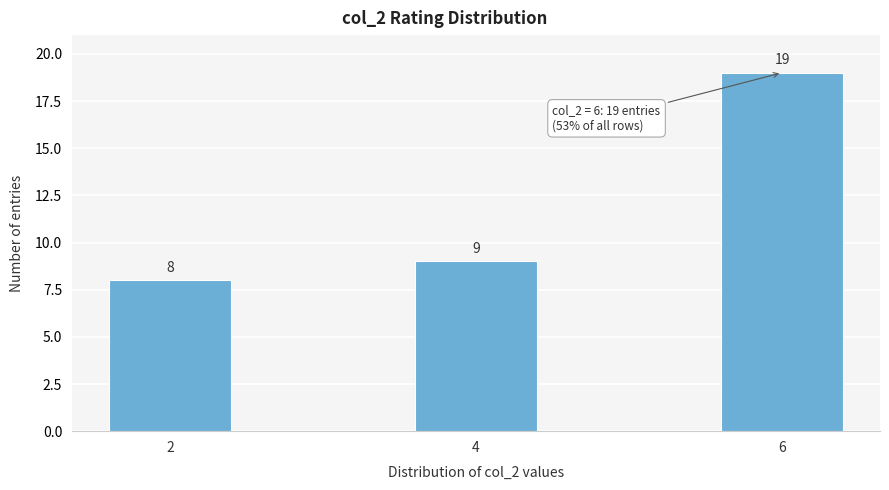

Reading right to left, what are all the values shown in this chart?

6=19	4=9	2=8